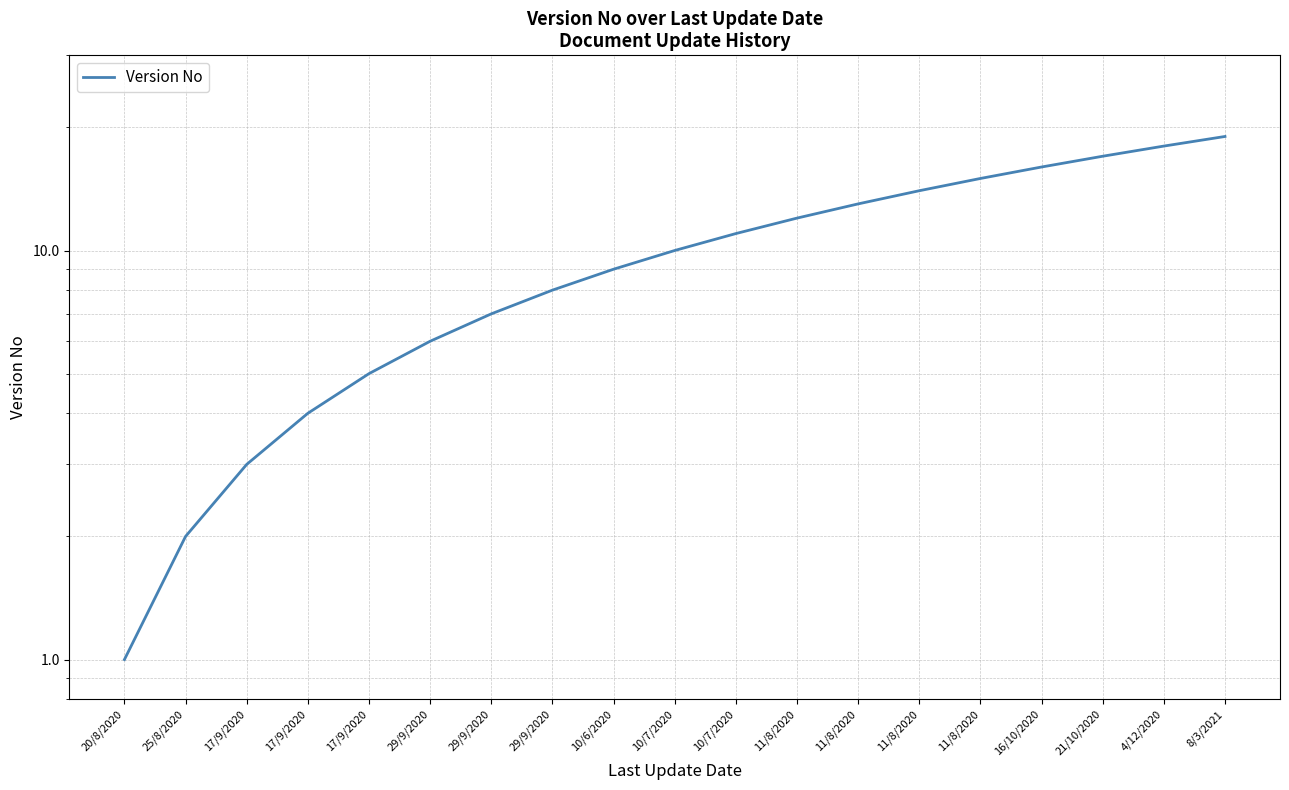

What is the smallest value displayed?

1